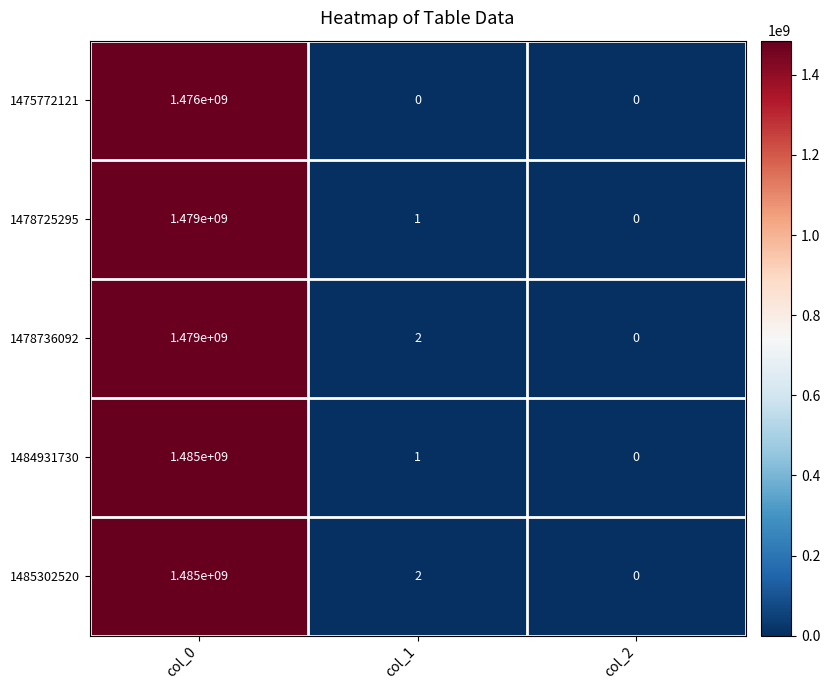

Is it true that 1478725295 equals 0 at col_2?

True